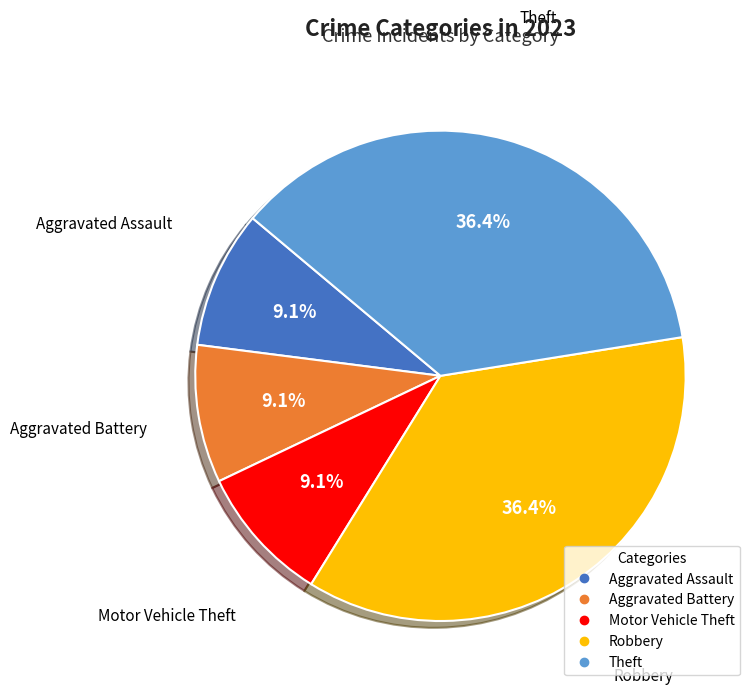

Count the number of slices in the pie.

5